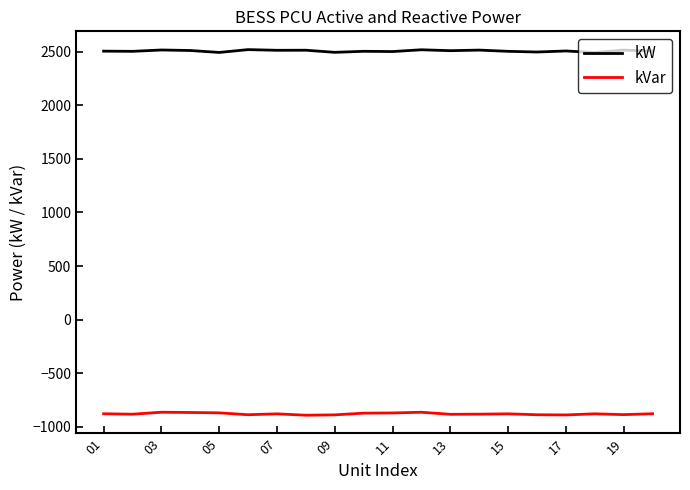

What is the maximum value for kW?

2521.3